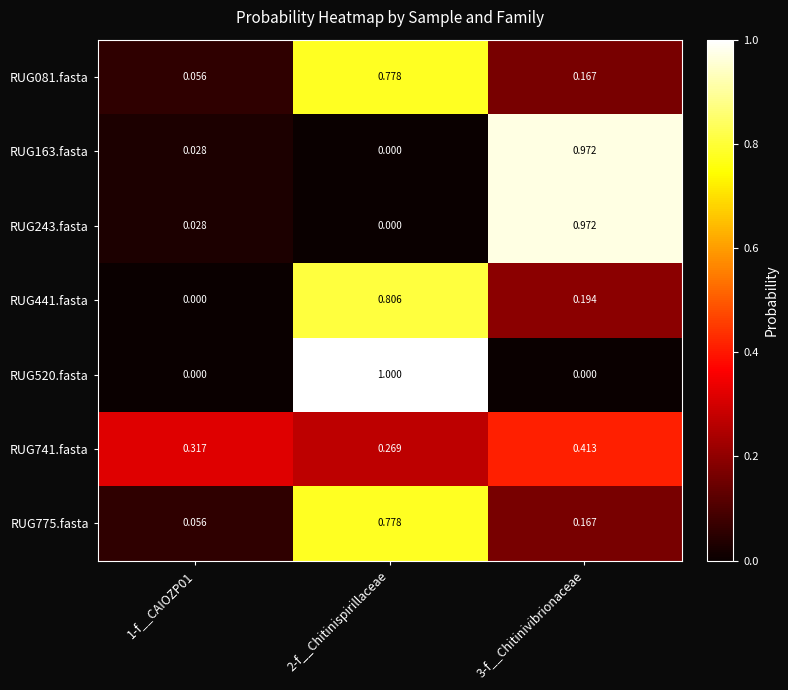

Is the value of RUG163.fasta at 2-f__Chitinispirillaceae greater than the value of RUG741.fasta at 2-f__Chitinispirillaceae?

No